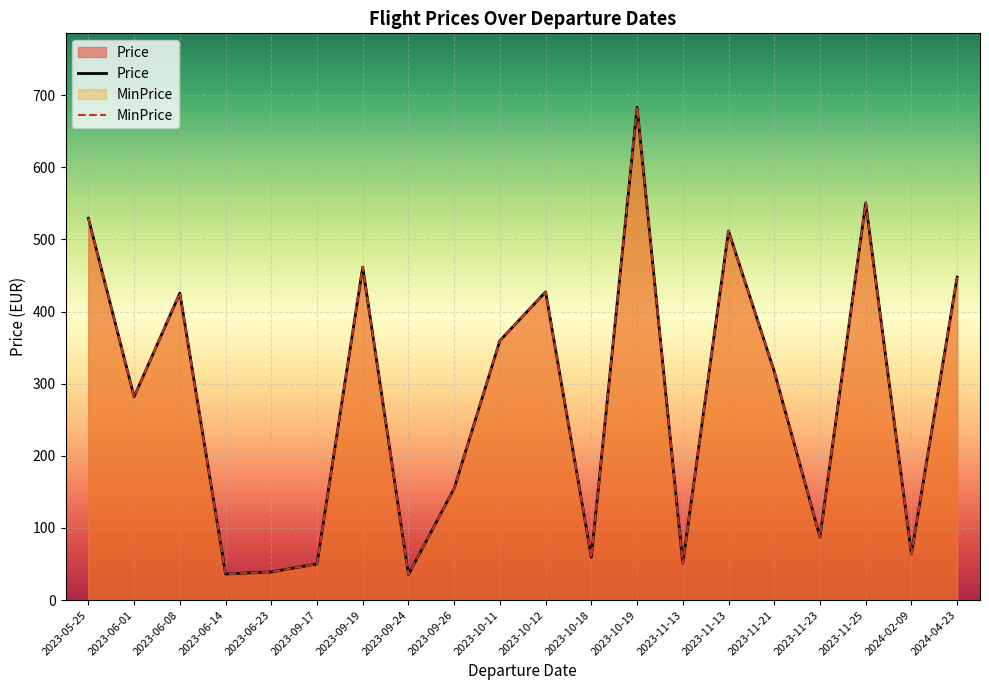

True or false: MinPrice has more than 0 points higher than both neighbors.

True